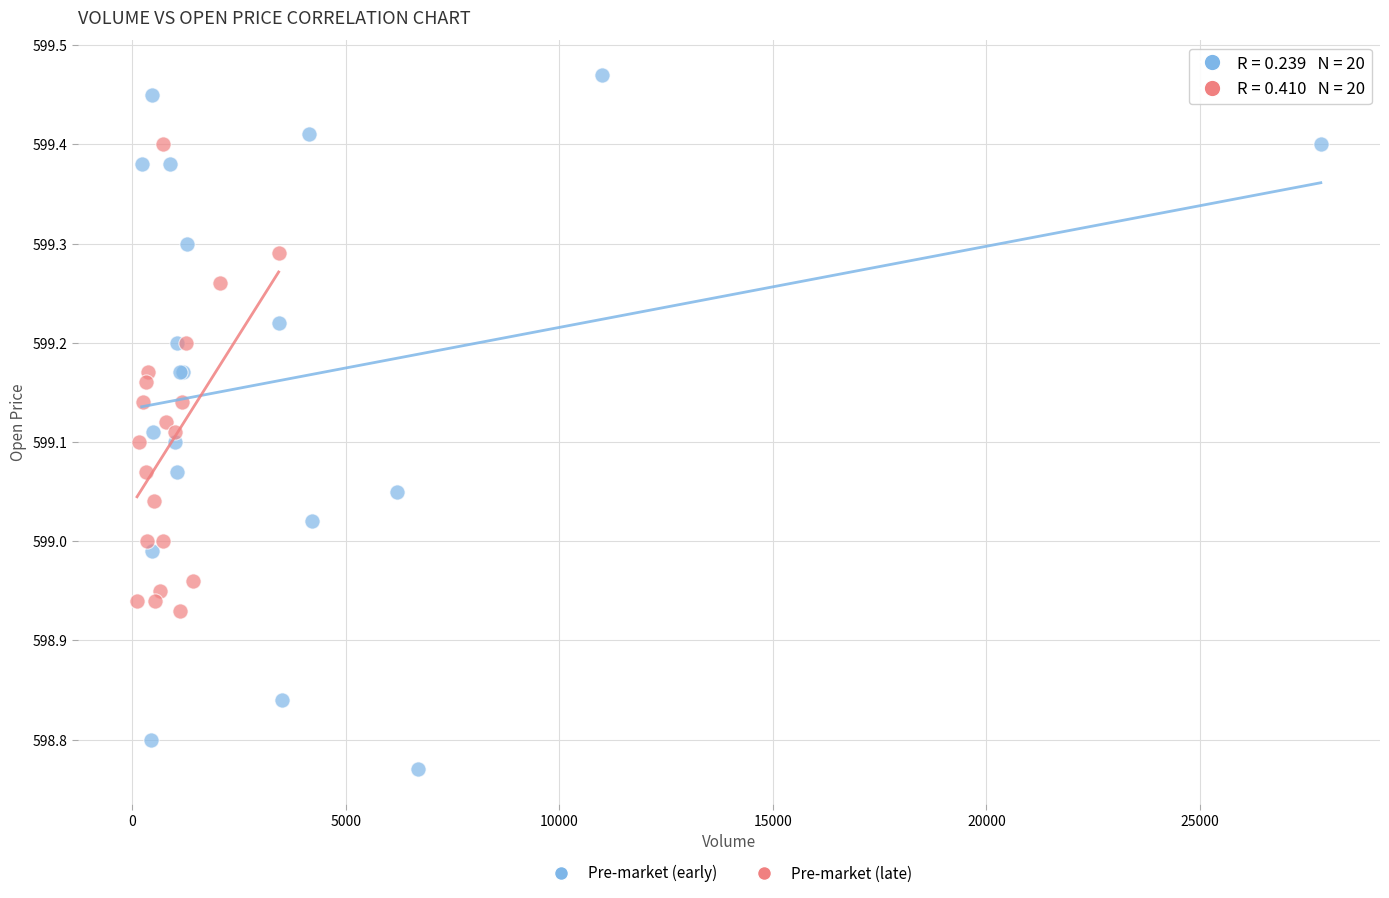

Which series has the widest spread of Y values?

Pre-market (early)